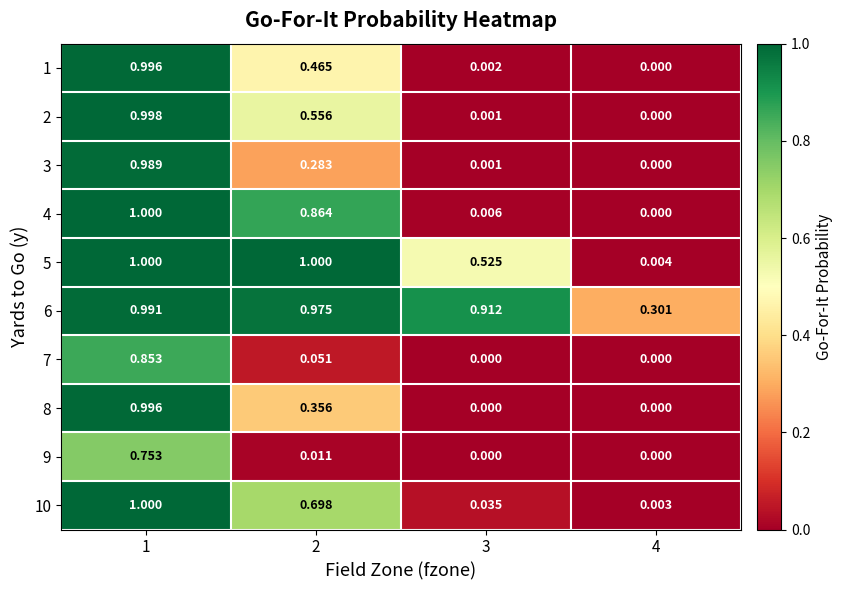

Is the value of 5 at 2 greater than the value of 9 at 3?

Yes